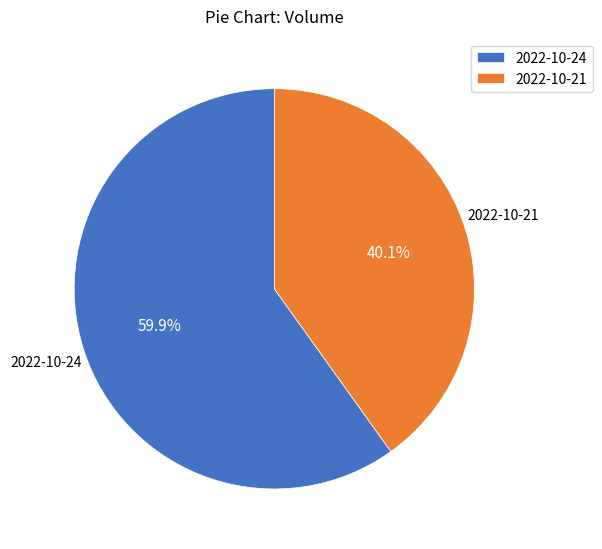

Rank the categories by value from highest to lowest.

2022-10-24, 2022-10-21